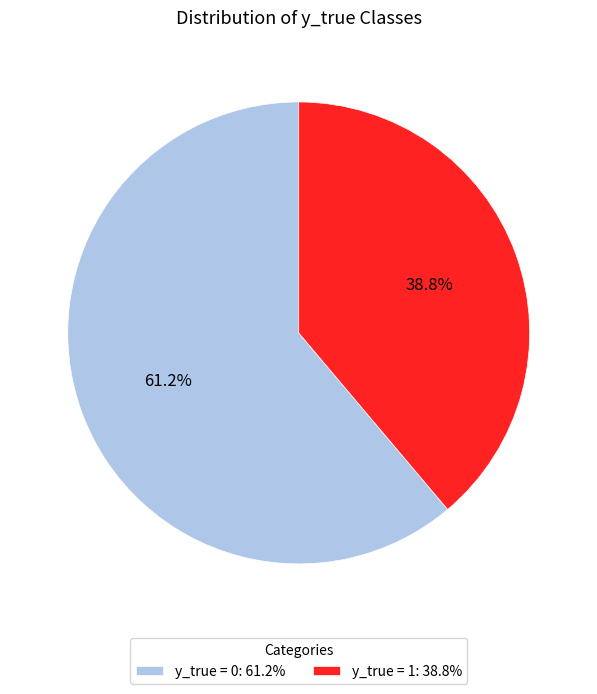

Between y_true = 1 and y_true = 0, which is larger?

y_true = 0